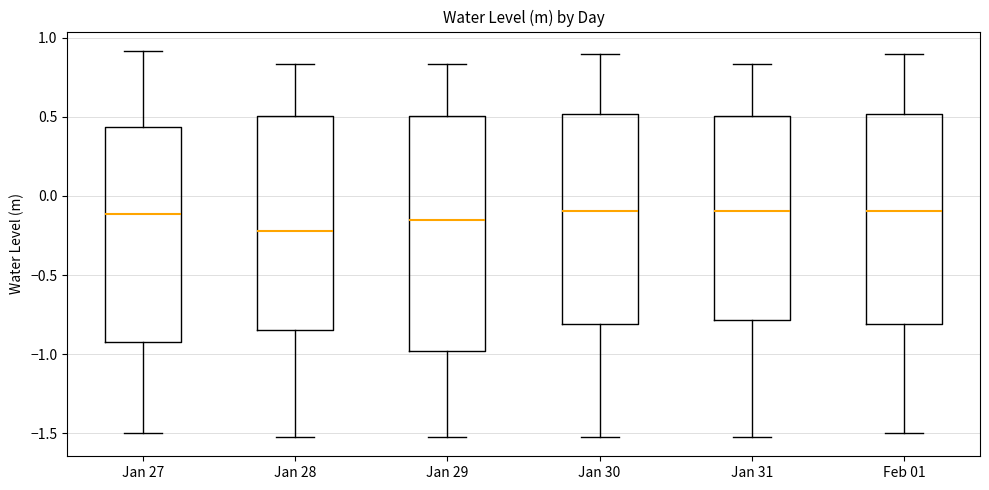

Which box's median line is the lowest?

Jan 28